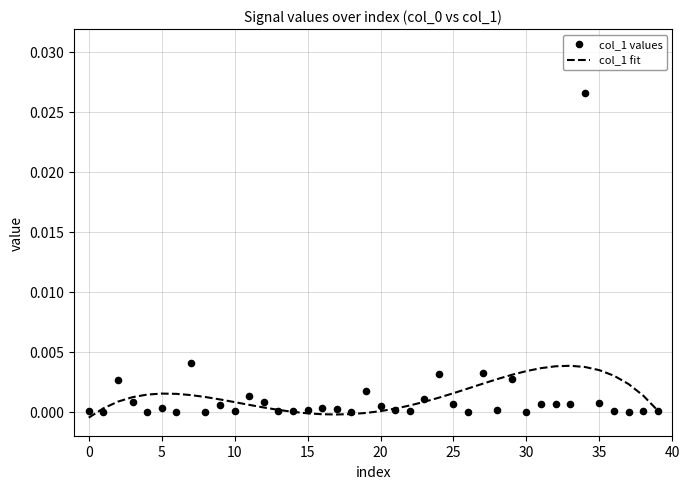

Which series contains the highest Y value?

col_1 values